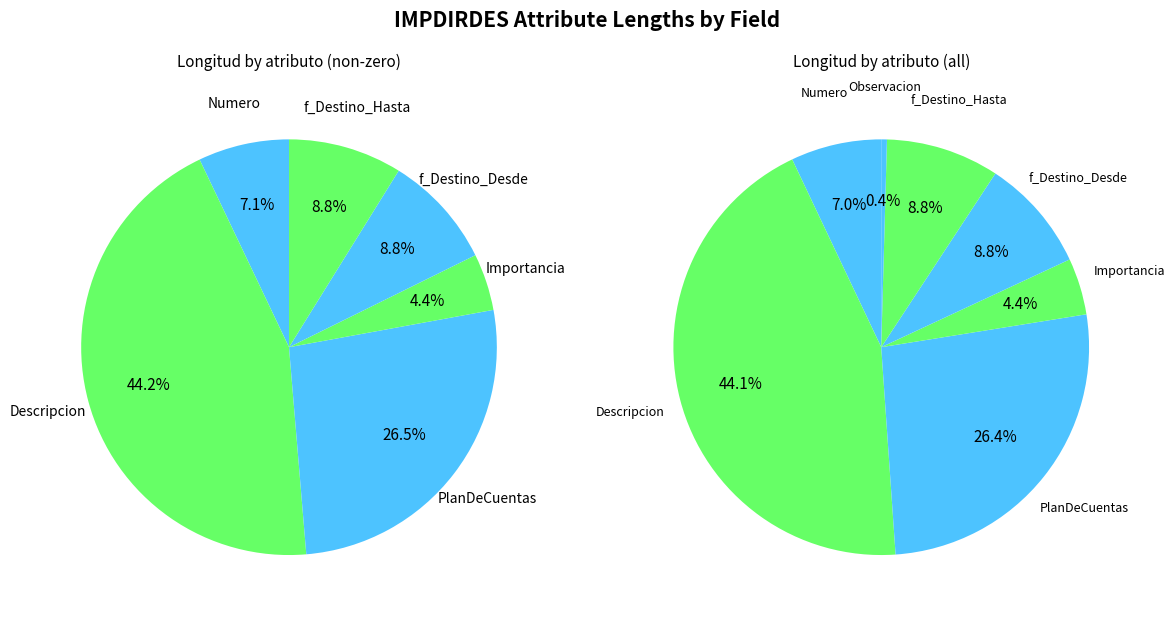

Rank the categories by value from highest to lowest.

Descripcion, PlanDeCuentas, f_Destino_Desde, f_Destino_Hasta, Numero, Importancia, Observacion